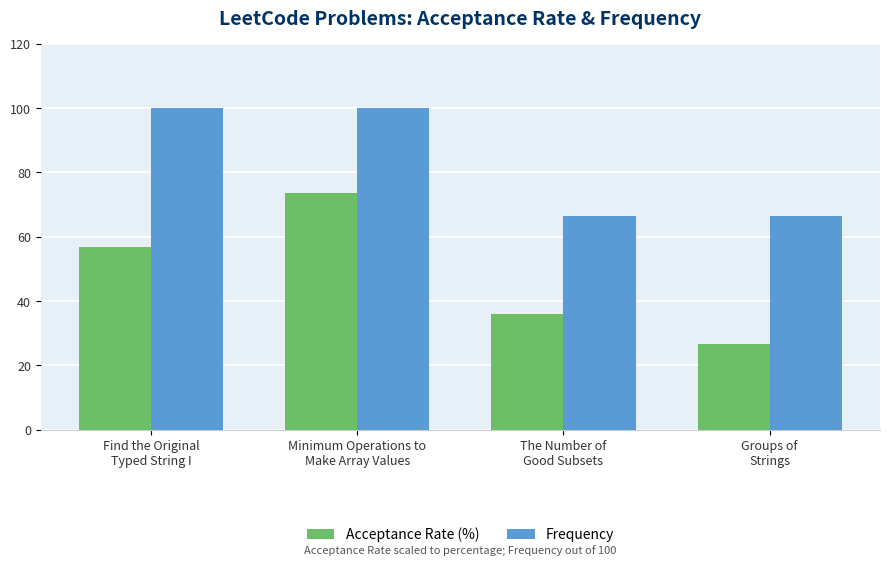

What is the value of the Frequency bar at the 2nd from the left?

100.0